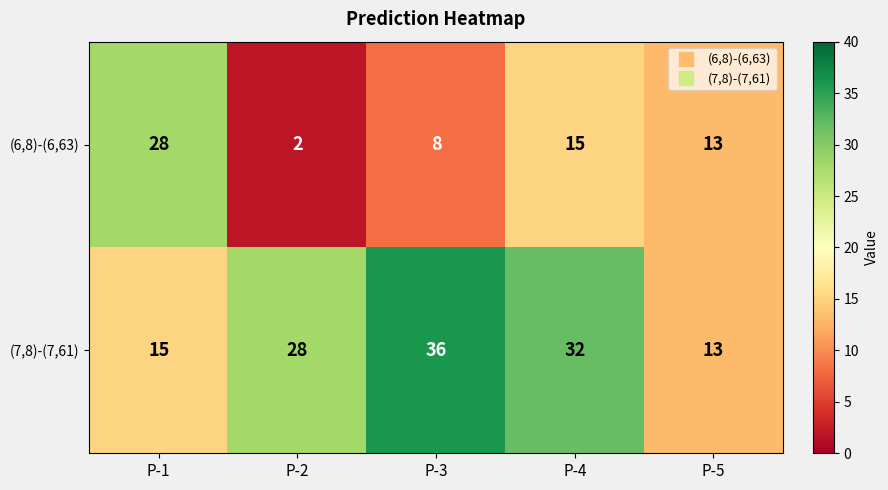

Where does the (6,8)-(6,63) series first go above 13?

P-1